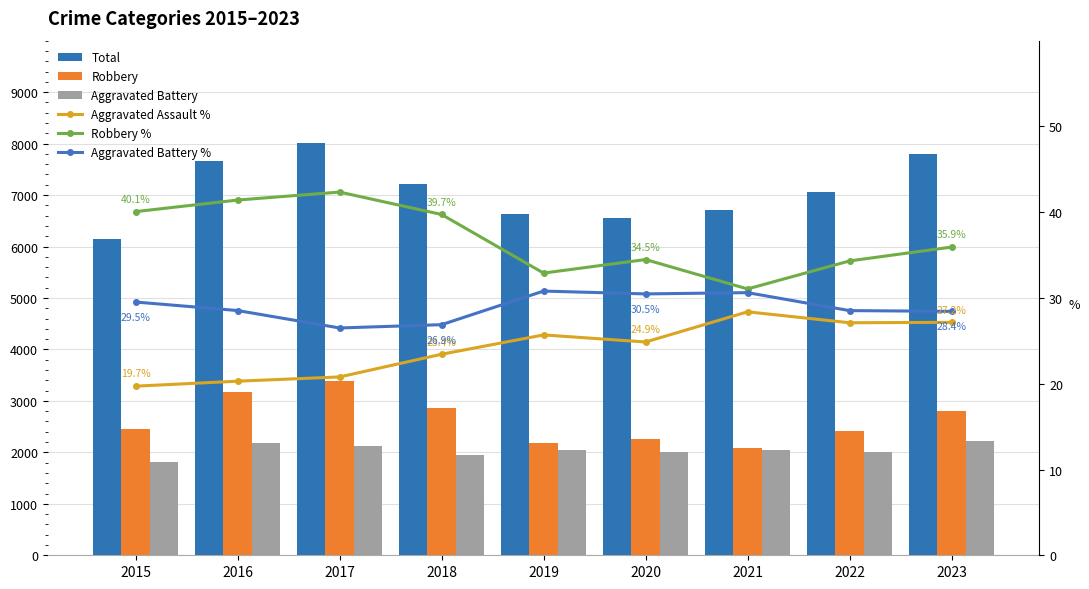

List the series in order of their peak value, highest first.

Total, Robbery, Aggravated Battery, Robbery %, Aggravated Battery %, Aggravated Assault %